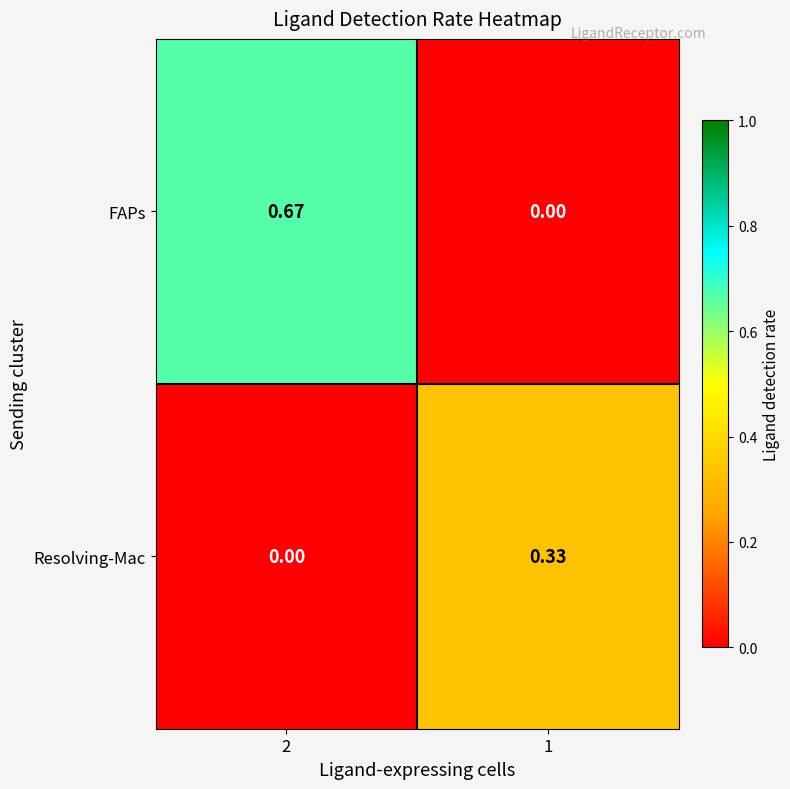

Rank the series by their average value, from highest to lowest.

FAPs, Resolving-Mac